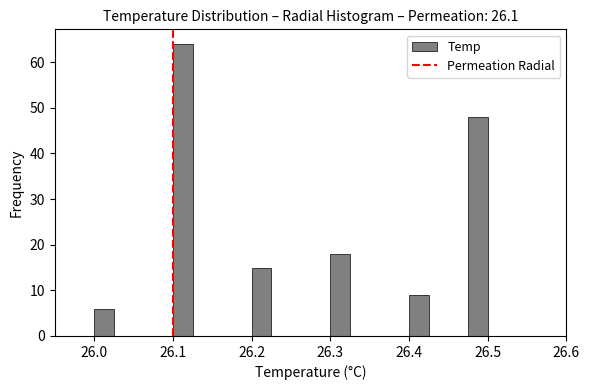

Read against the x-axis, roughly where is the centre of the tallest bar?

26.11